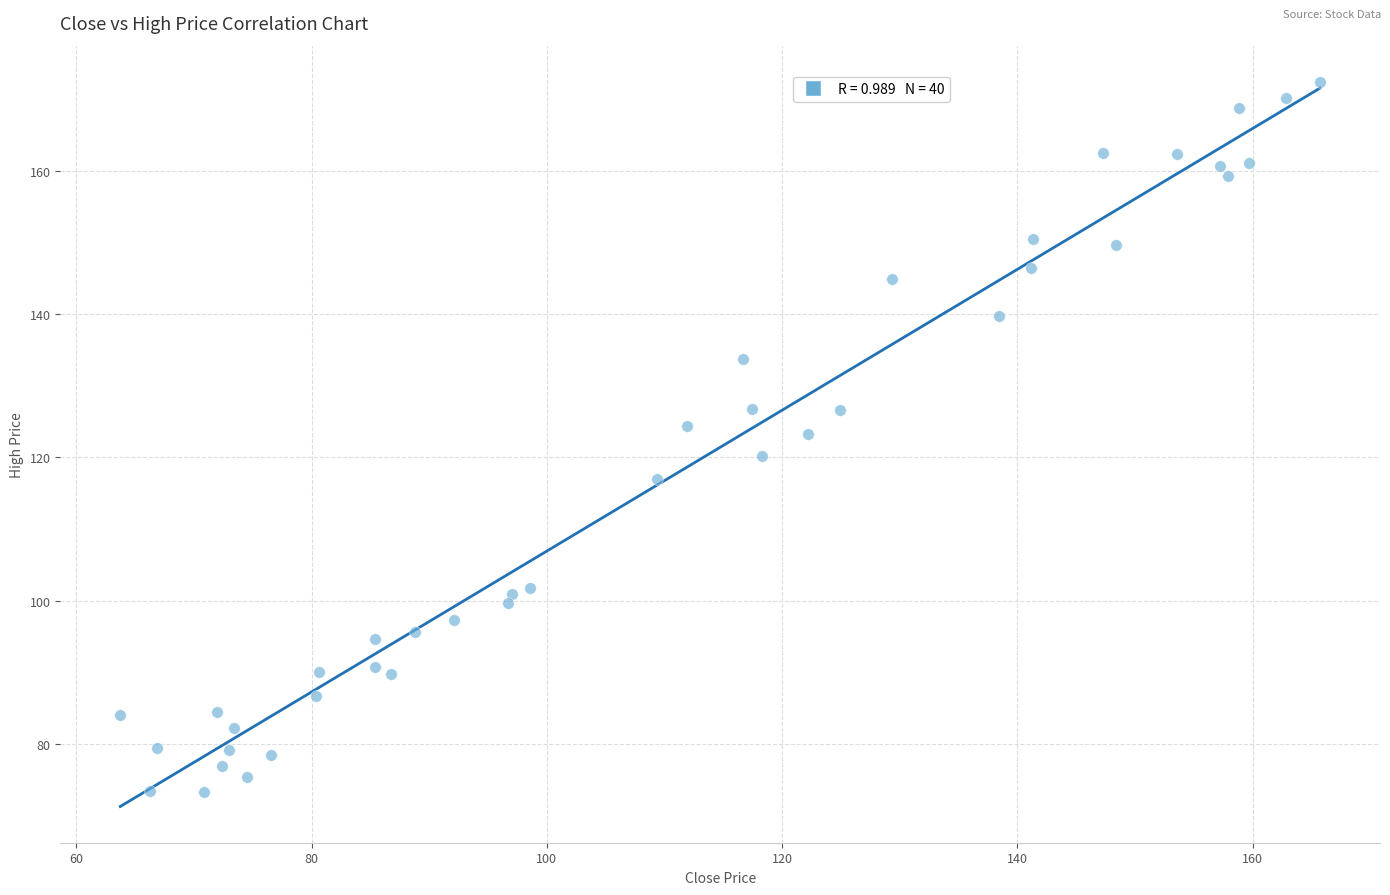

What is the range of X values (max minus min)?

102.0